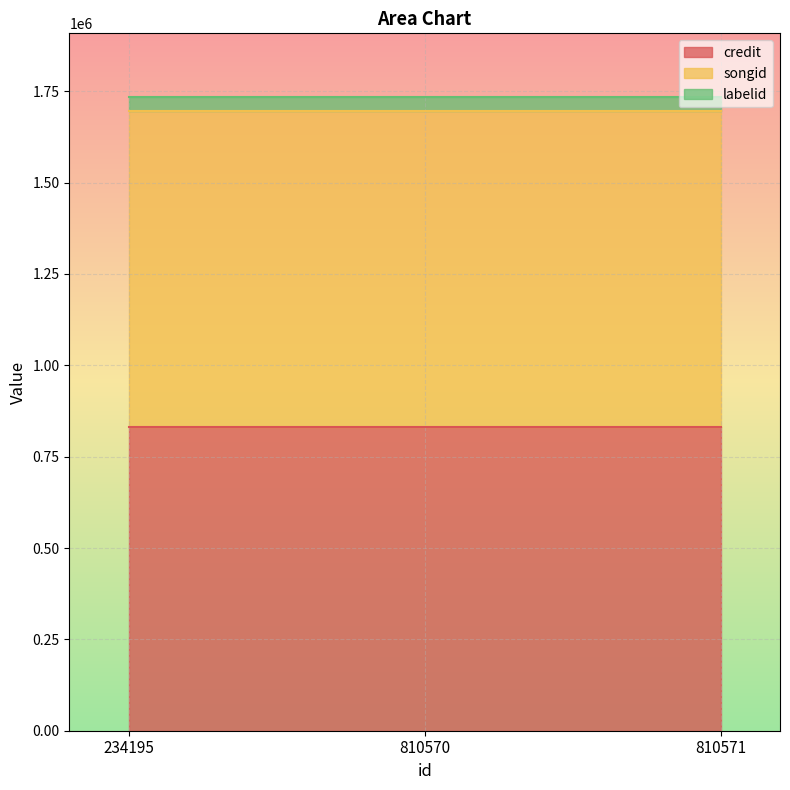

What value does the labelid series have at 234195?

39280